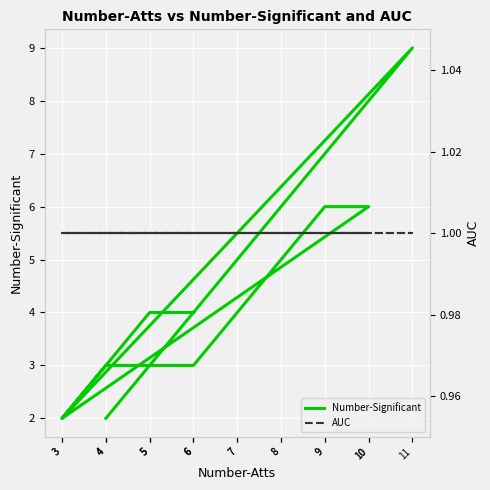

What is the minimum value shown in the chart?

1